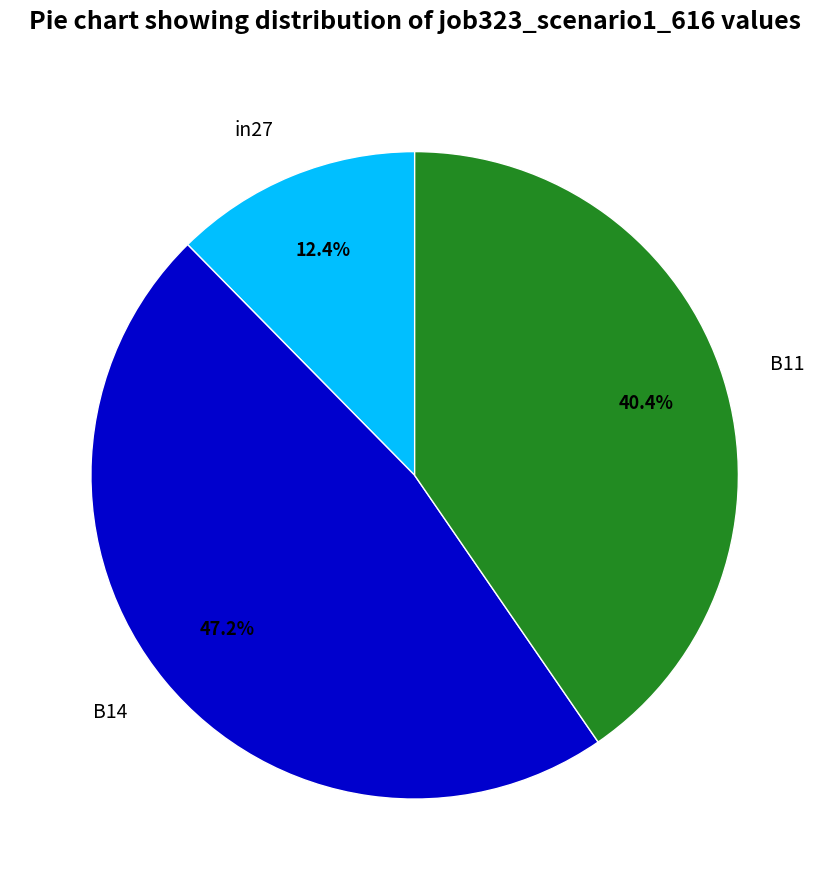

How many segments does this pie chart have?

3